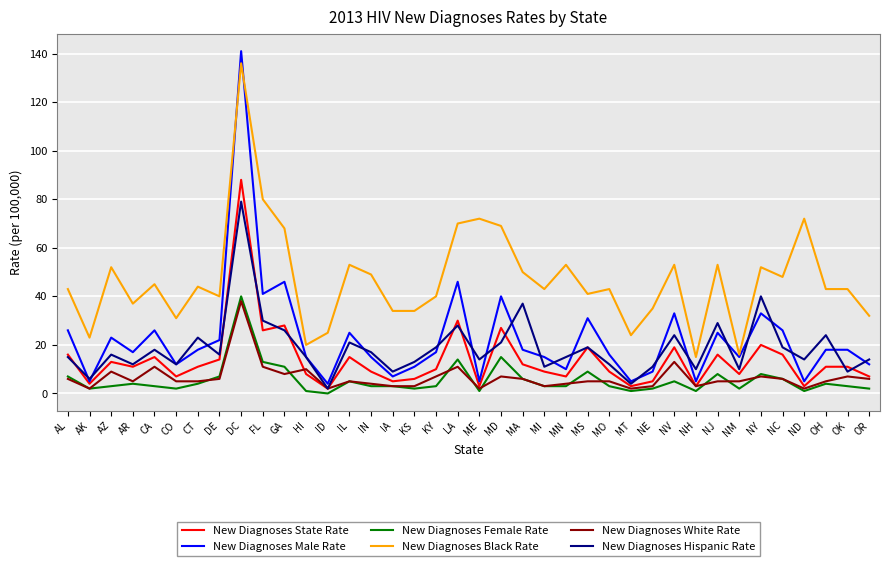

Where is New Diagnoses State Rate nearest to the value 45?

LA